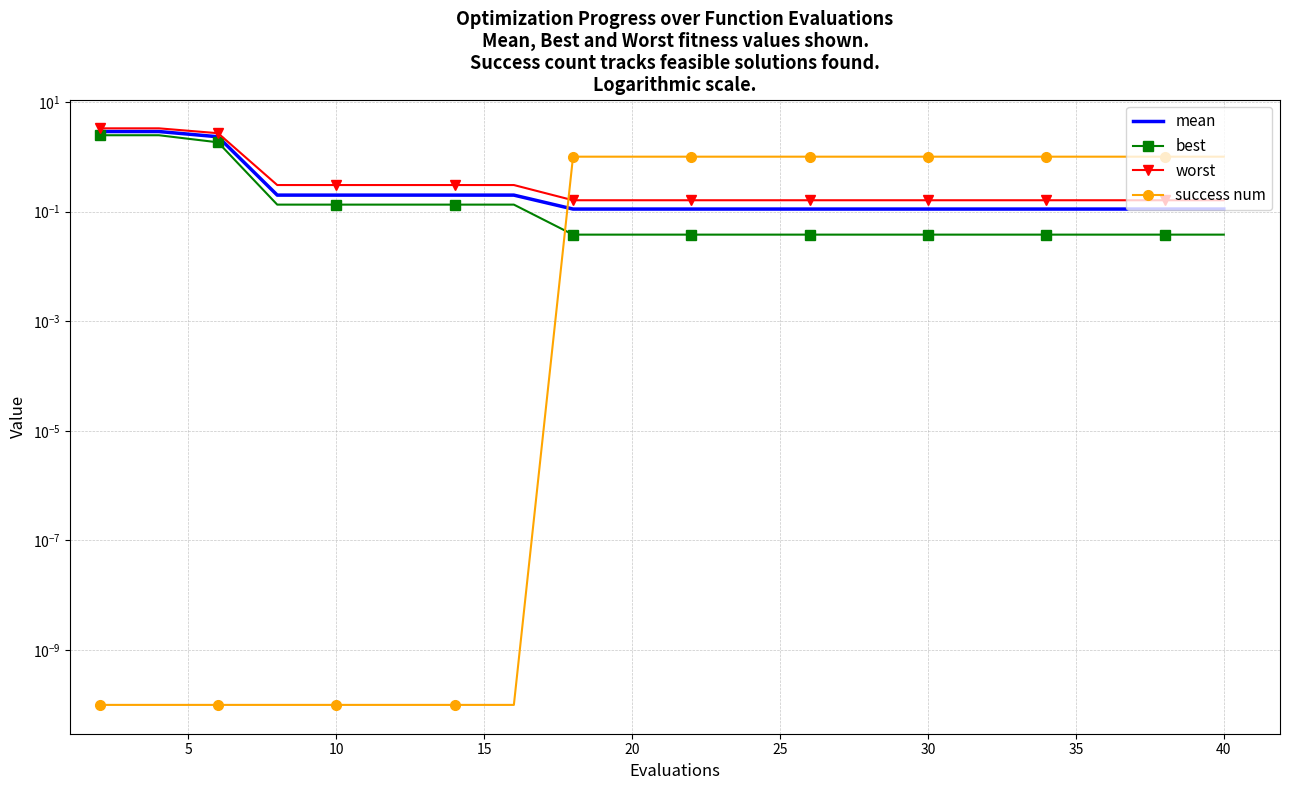

The success num series shows 1.0 at 40. True or false?

True